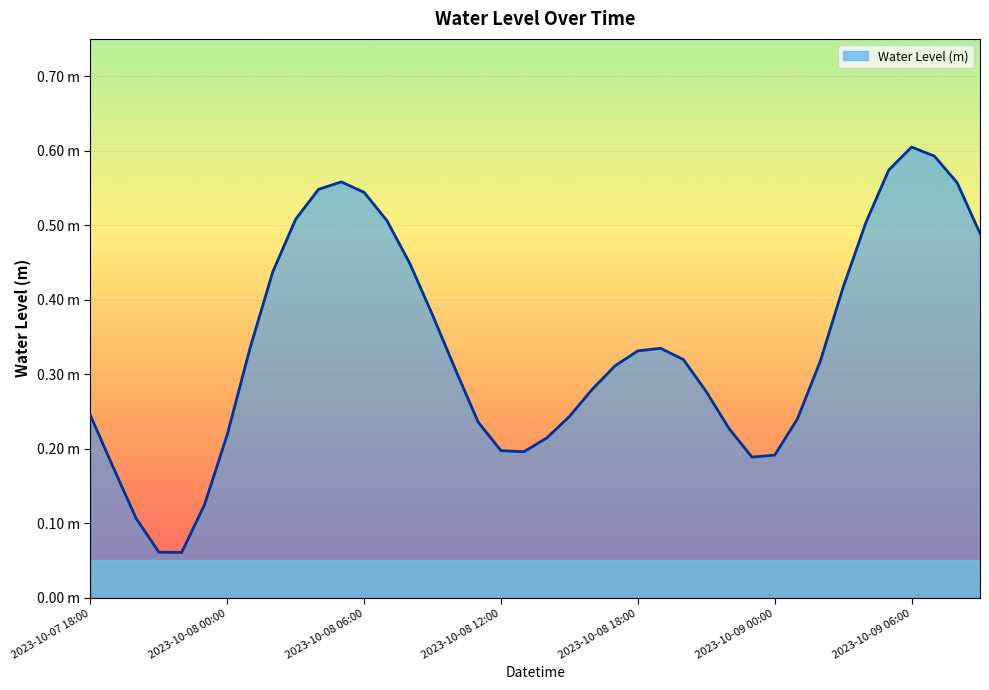

Rank the categories by value from highest to lowest.

2023-10-09 06:00, 2023-10-09 07:00, 2023-10-09 05:00, 2023-10-08 05:00, 2023-10-09 08:00, 2023-10-08 04:00, 2023-10-08 06:00, 2023-10-08 03:00, 2023-10-08 07:00, 2023-10-09 04:00, 2023-10-09 09:00, 2023-10-08 08:00, 2023-10-08 02:00, 2023-10-09 03:00, 2023-10-08 09:00, 2023-10-08 01:00, 2023-10-08 19:00, 2023-10-08 18:00, 2023-10-08 20:00, 2023-10-09 02:00, 2023-10-08 17:00, 2023-10-08 10:00, 2023-10-08 16:00, 2023-10-08 21:00, 2023-10-07 18:00, 2023-10-08 15:00, 2023-10-09 01:00, 2023-10-08 11:00, 2023-10-08 22:00, 2023-10-08 00:00, 2023-10-08 14:00, 2023-10-08 12:00, 2023-10-08 13:00, 2023-10-09 00:00, 2023-10-08 23:00, 2023-10-07 19:00, 2023-10-07 23:00, 2023-10-07 20:00, 2023-10-07 21:00, 2023-10-07 22:00